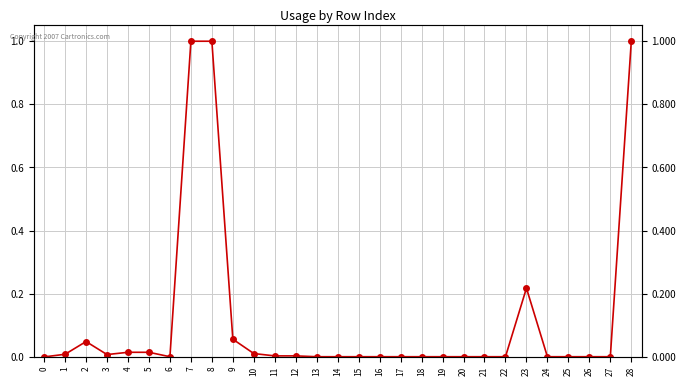

Which label corresponds to the largest value in the chart?

7